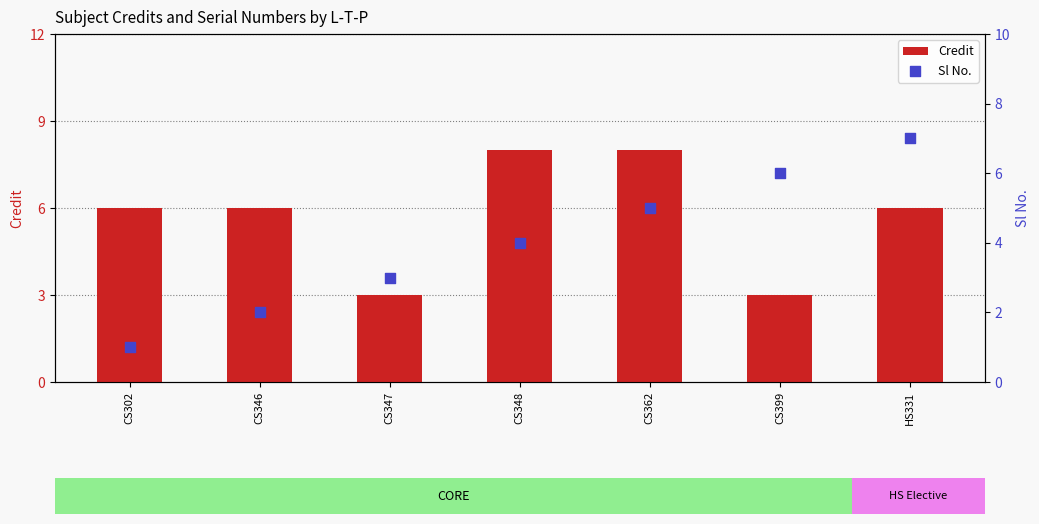

Which series has the largest total across all categories?

Credit